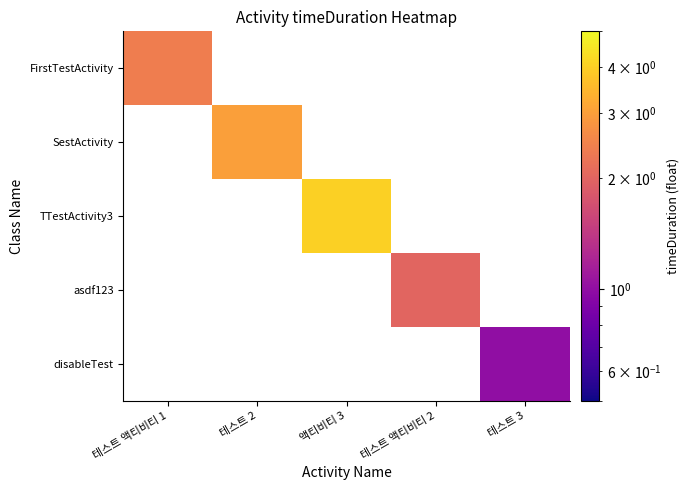

Which has a higher value, 테스트 3 or 테스트 액티비티 1?

테스트 액티비티 1